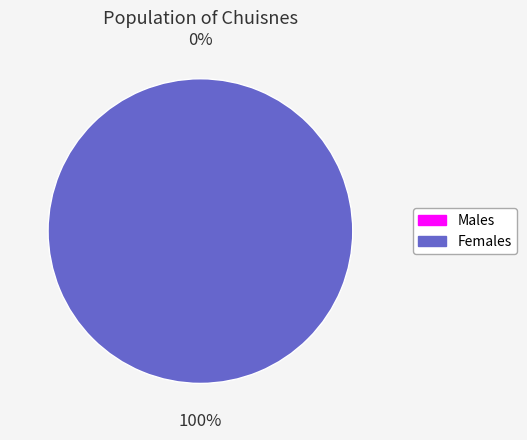

To the nearest percent, what is the combined percentage of 0 and 1?

100%